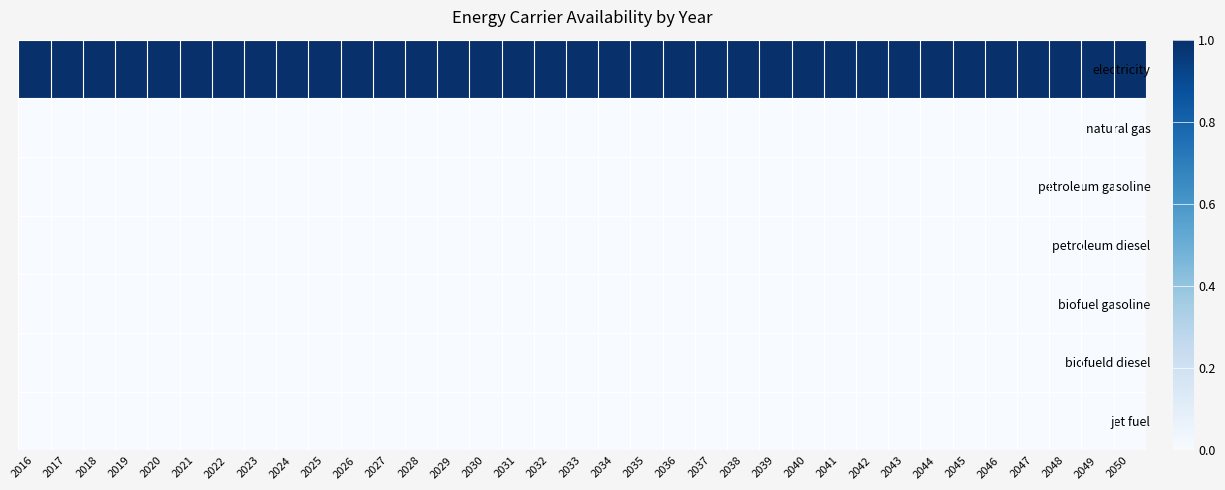

How many categories are shown in the chart?

35